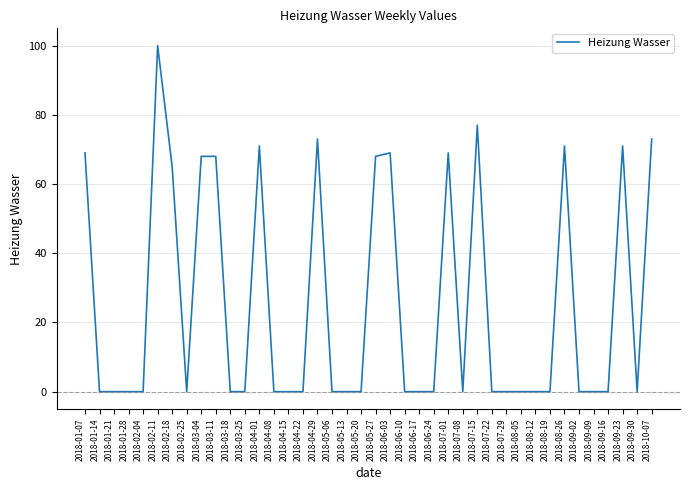

Where is the data nearest to the value 50?

2018-02-18